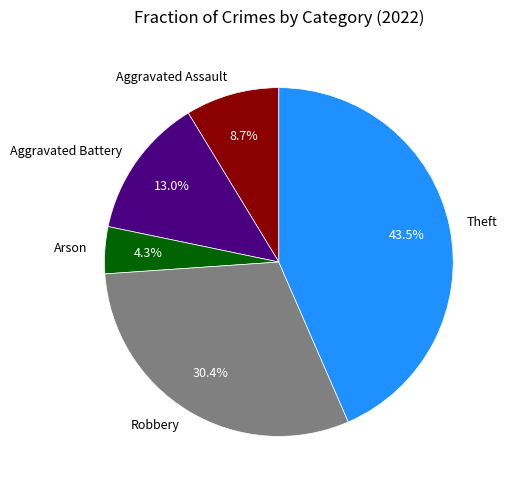

Which has a higher value, Aggravated Battery or Theft?

Theft